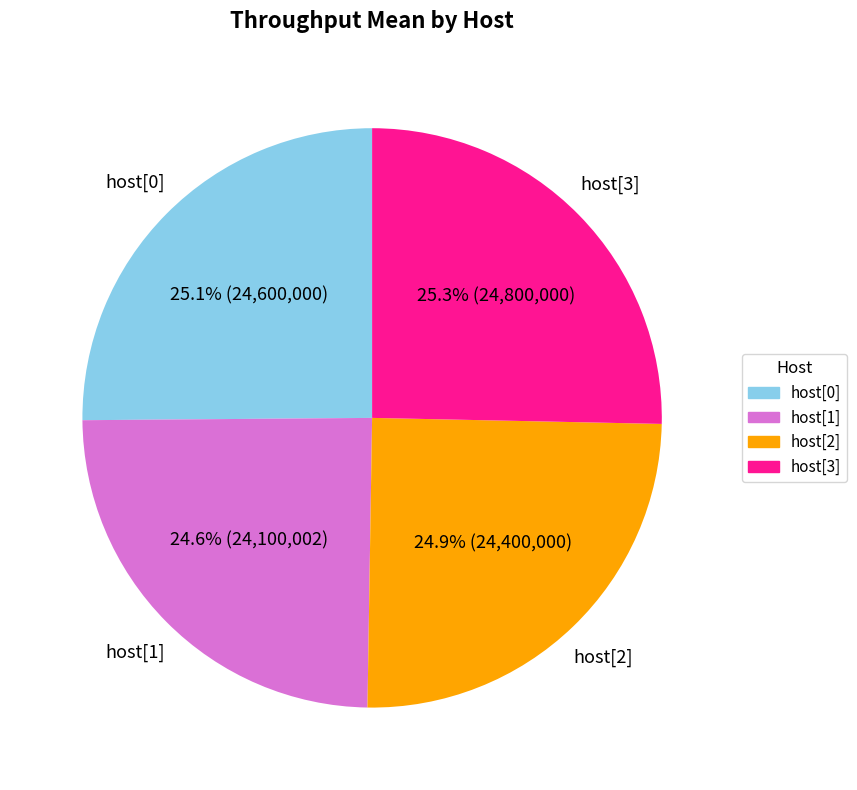

Does host[2] account for over 50% of the chart?

No